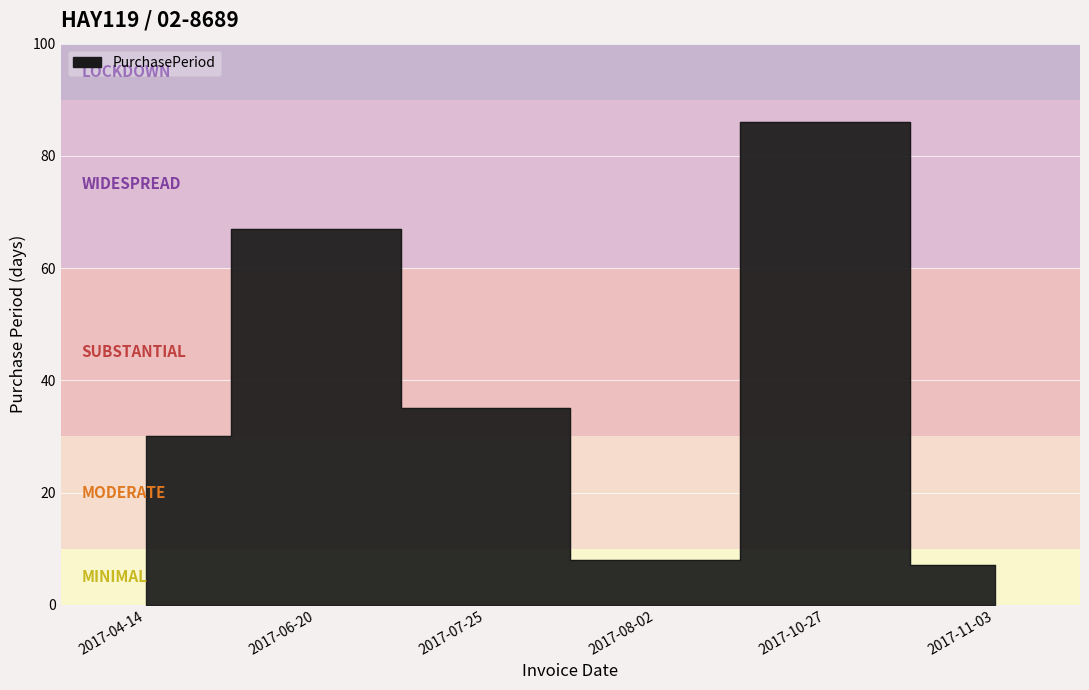

What is the minimum value shown in the chart?

7